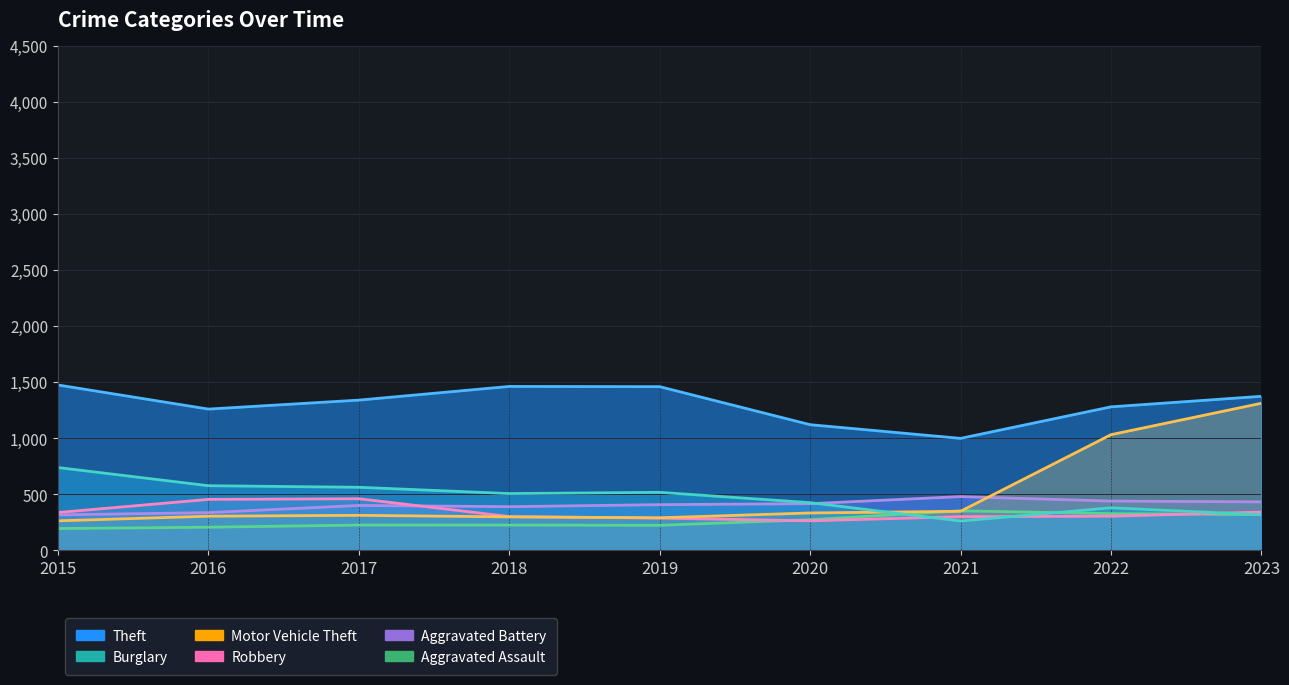

Reading left to right, extract all data points from this chart.

Theft: 2015=1474	2016=1259	2017=1339	2018=1461	2019=1459	2020=1120	2021=998	2022=1279	2023=1373
Burglary: 2015=738	2016=576	2017=562	2018=506	2019=517	2020=425	2021=261	2022=379	2023=317
Motor Vehicle Theft: 2015=263	2016=304	2017=312	2018=298	2019=290	2020=333	2021=348	2022=1031	2023=1311
Robbery: 2015=337	2016=454	2017=460	2018=301	2019=287	2020=263	2021=300	2022=304	2023=341
Aggravated Battery: 2015=316	2016=336	2017=400	2018=389	2019=407	2020=416	2021=479	2022=439	2023=432
Aggravated Assault: 2015=194	2016=206	2017=225	2018=225	2019=223	2020=273	2021=352	2022=327	2023=318